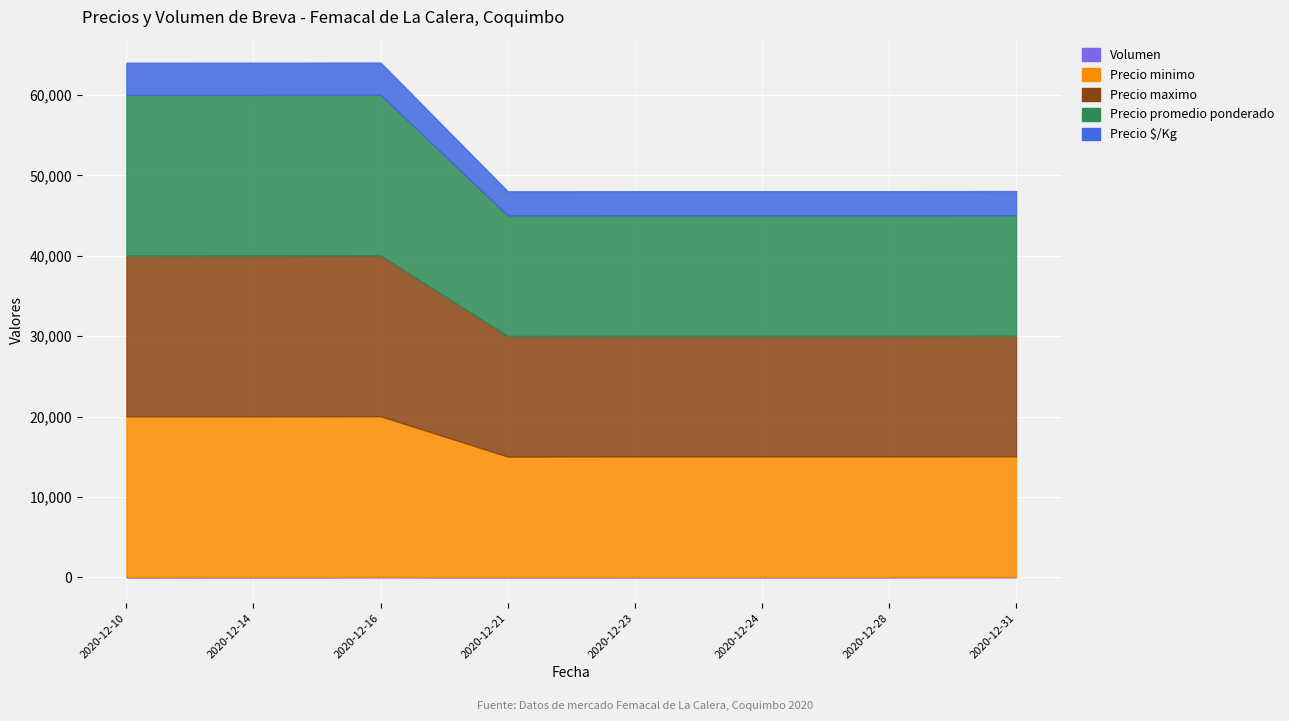

The value of Volumen at 2020-12-21 is 16. True or false?

False